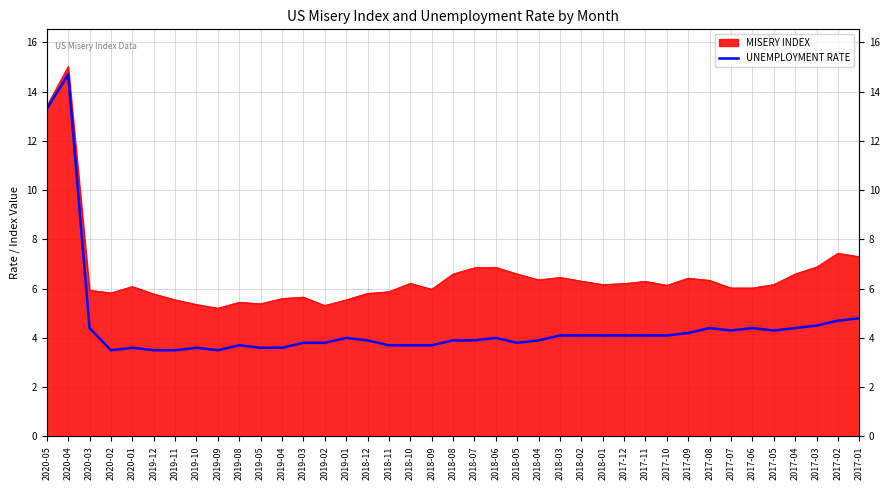

True or false: there are more than 0 points higher than both neighbors.

True